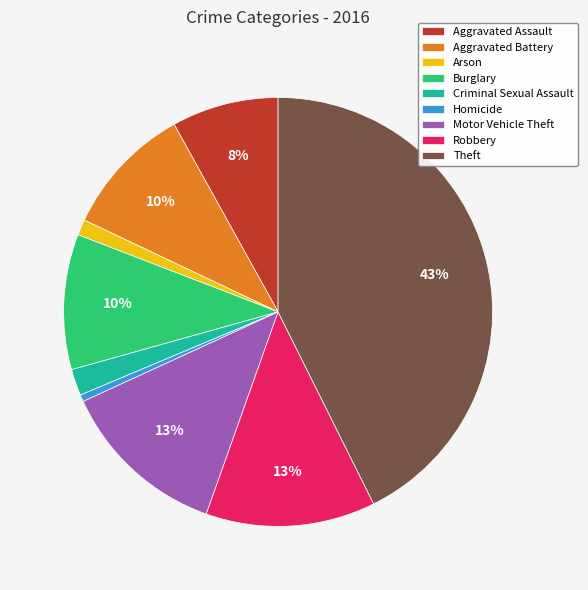

What percentage is the Theft slice, to the nearest percent?

43%